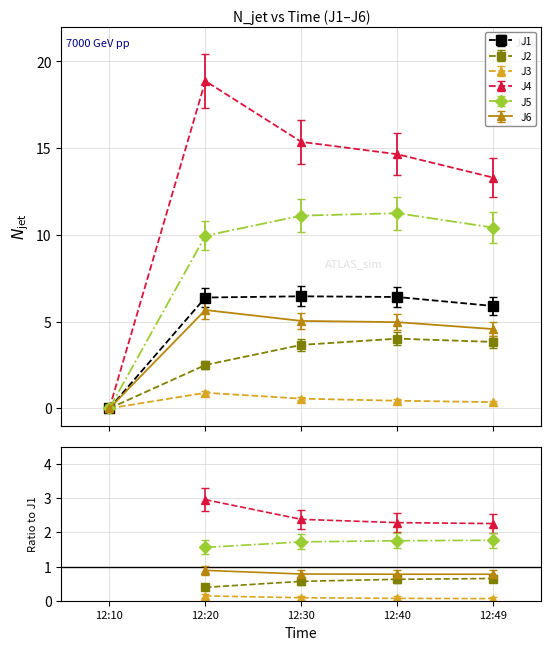

Between 12:20 and 12:49, which is larger?

12:20